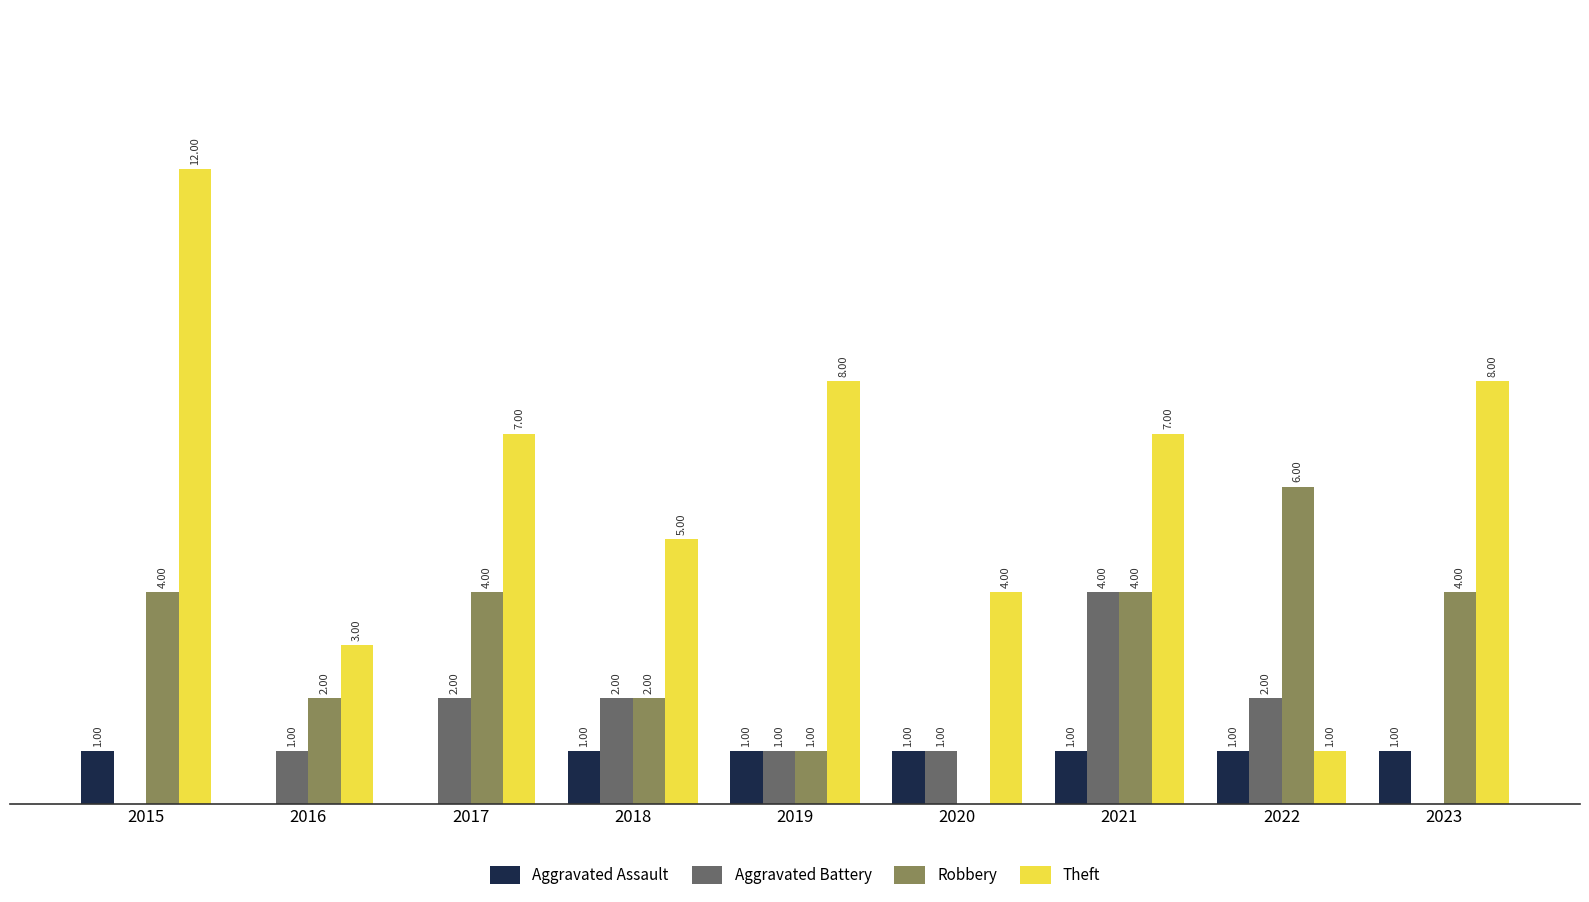

Which series changed the most between 2015 and 2020?

Theft